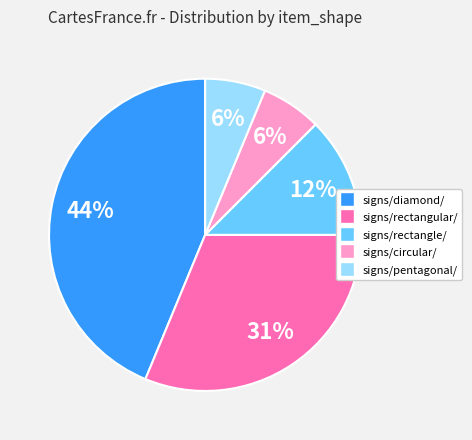

To the nearest percent, what is the average slice percentage?

20%